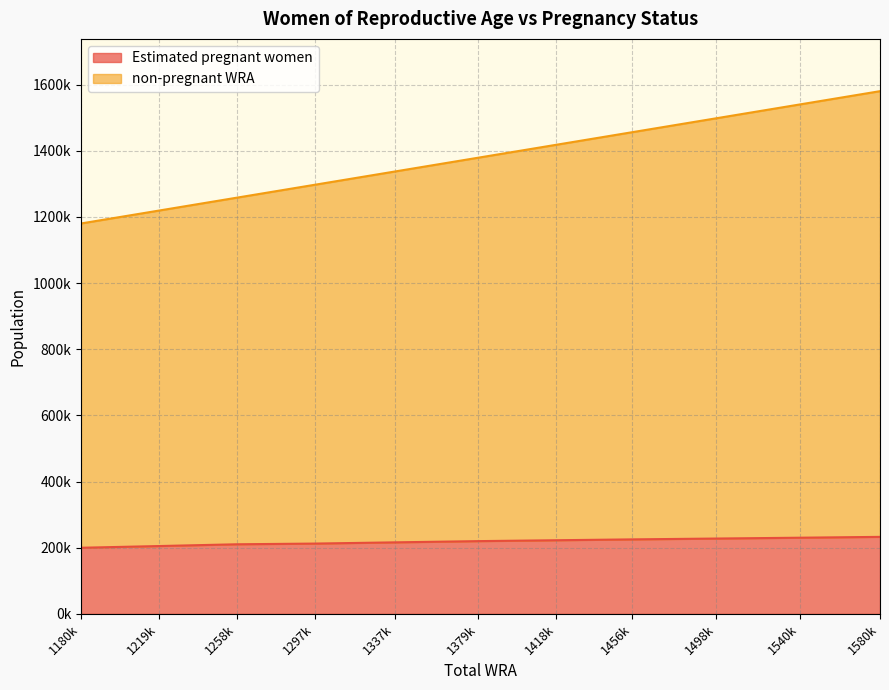

What is the value of the Estimated pregnant women point at the 9th from the left?

227690.8